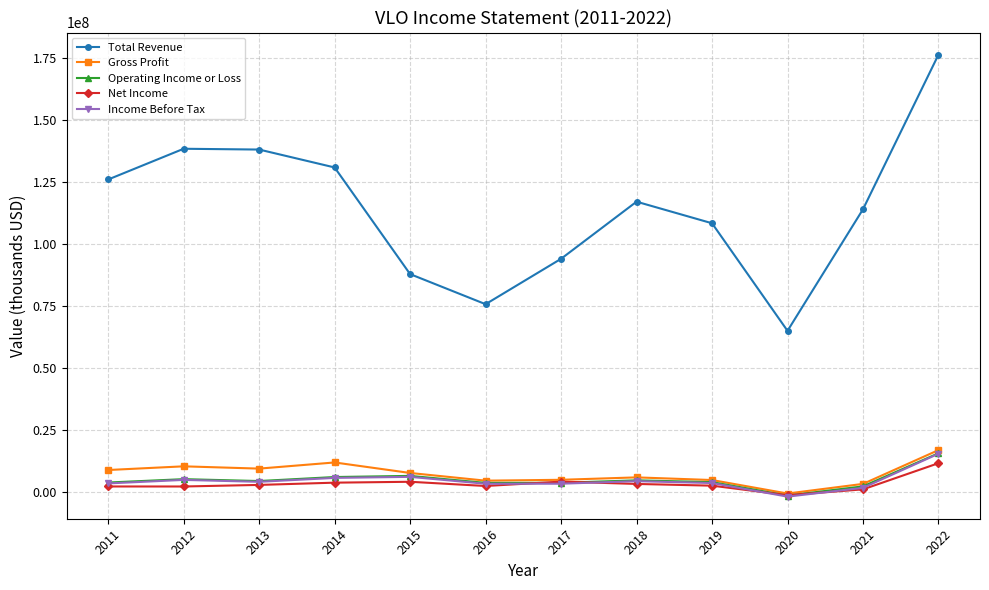

Between 2016 and 2018, which series saw the biggest shift?

Total Revenue